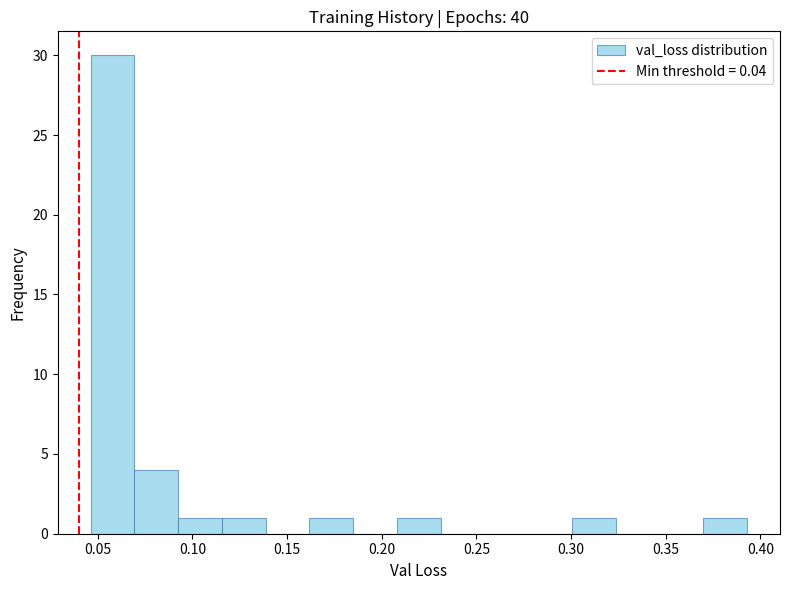

Reading left to right, transcribe this chart: for each bar, give the range it covers on the x-axis and its height. Neither the bar edges nor the heights are printed on the chart, so give them approximately, as read against the axes.

0.045 to 0.070: 30
0.070 to 0.090: 4
0.090 to 0.115: 1
0.115 to 0.140: 1
0.140 to 0.160: 0
0.160 to 0.185: 1
0.185 to 0.210: 0
0.210 to 0.230: 1
0.230 to 0.255: 0
0.255 to 0.275: 0
0.275 to 0.300: 0
0.300 to 0.325: 1
0.325 to 0.345: 0
0.345 to 0.370: 0
0.370 to 0.395: 1